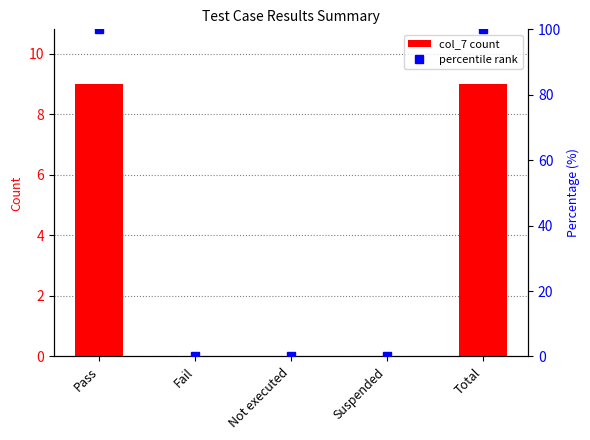

Where is col_7 nearest to the value 4?

Fail